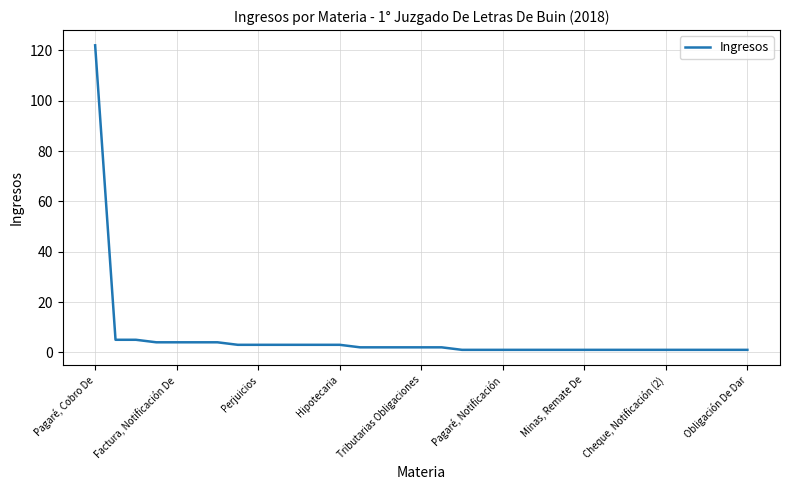

Count the number of data series in this chart.

1